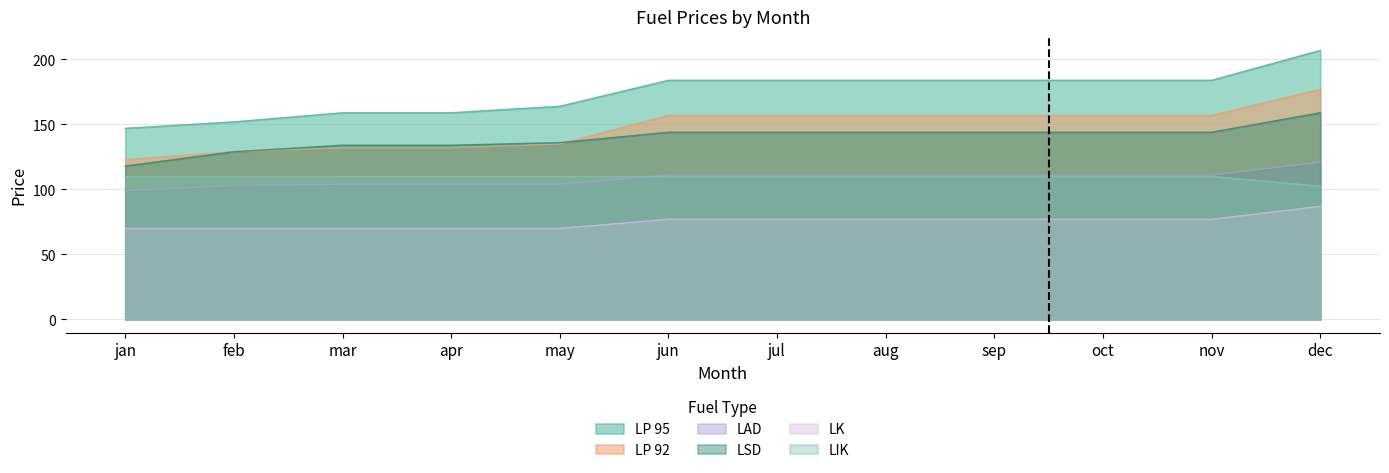

Does the chart display data point markers on the line(s)?

No